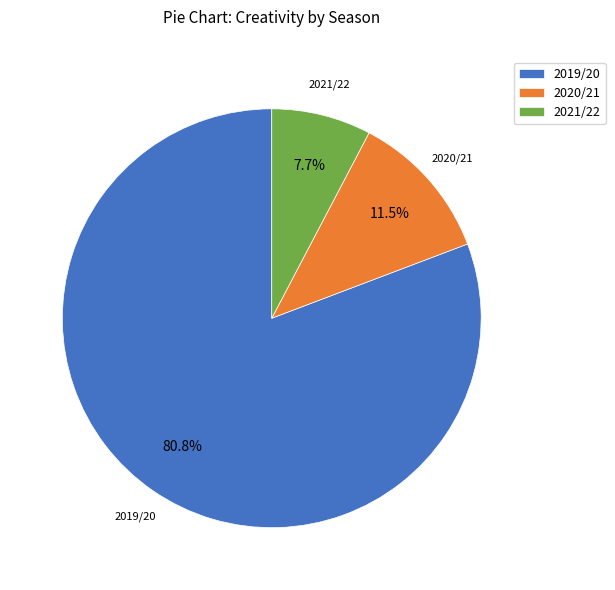

Do 2020/21 and 2019/20 together represent more than half of the pie?

Yes